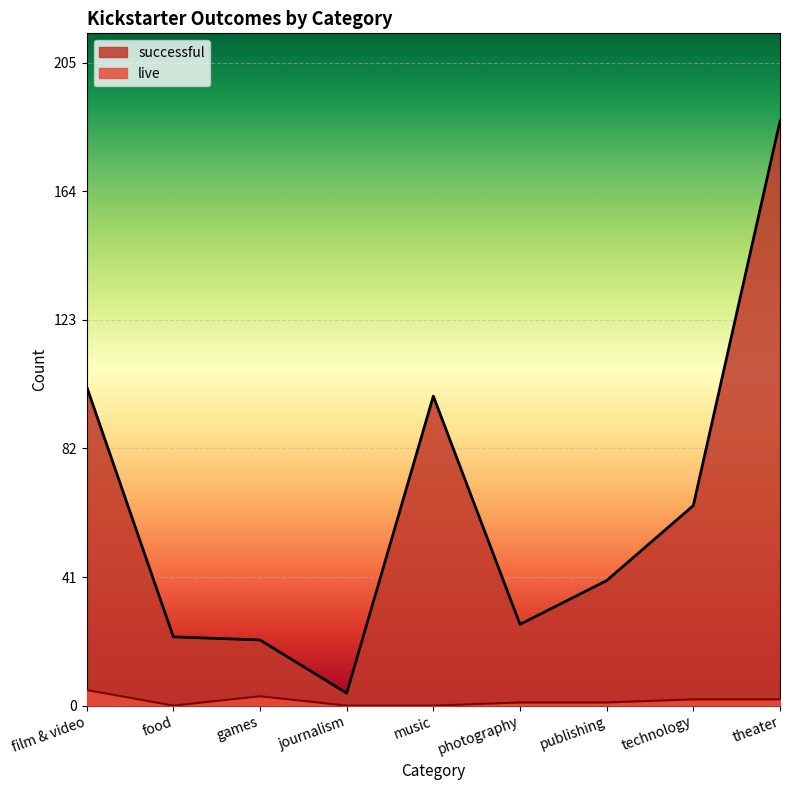

How many lines are shown in the chart?

2